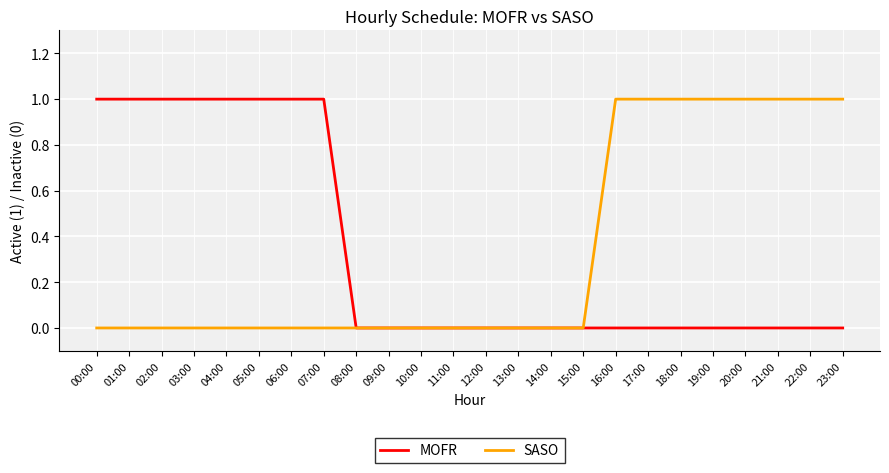

Reading right to left, list all the values displayed in this chart.

MOFR: 23:00=0	22:00=0	21:00=0	20:00=0	19:00=0	18:00=0	17:00=0	16:00=0	15:00=0	14:00=0	13:00=0	12:00=0	11:00=0	10:00=0	09:00=0	08:00=0	07:00=1	06:00=1	05:00=1	04:00=1	03:00=1	02:00=1	01:00=1	00:00=1
SASO: 23:00=1	22:00=1	21:00=1	20:00=1	19:00=1	18:00=1	17:00=1	16:00=1	15:00=0	14:00=0	13:00=0	12:00=0	11:00=0	10:00=0	09:00=0	08:00=0	07:00=0	06:00=0	05:00=0	04:00=0	03:00=0	02:00=0	01:00=0	00:00=0